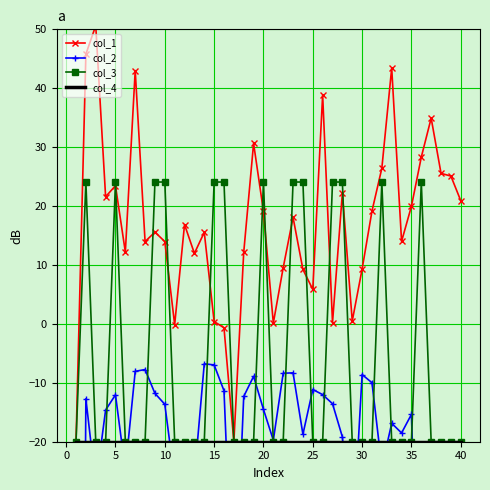

True or false: col_4 and col_2 cross at least once.

True